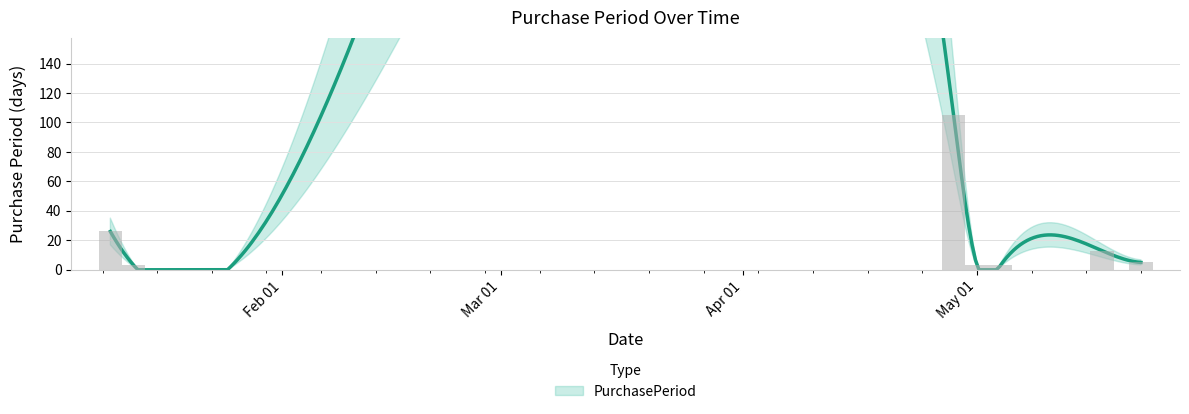

How many series are shown in this chart?

1